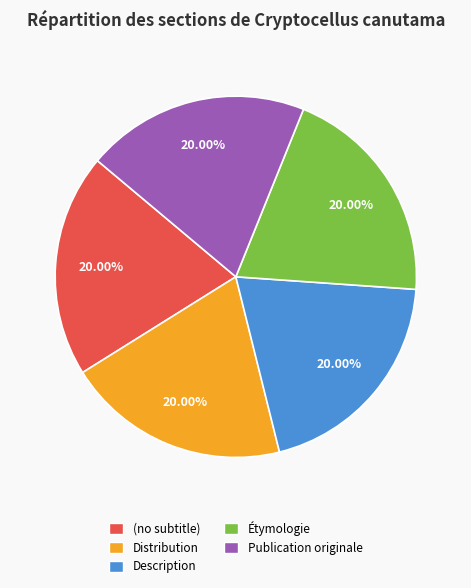

How many segments does this pie chart have?

5